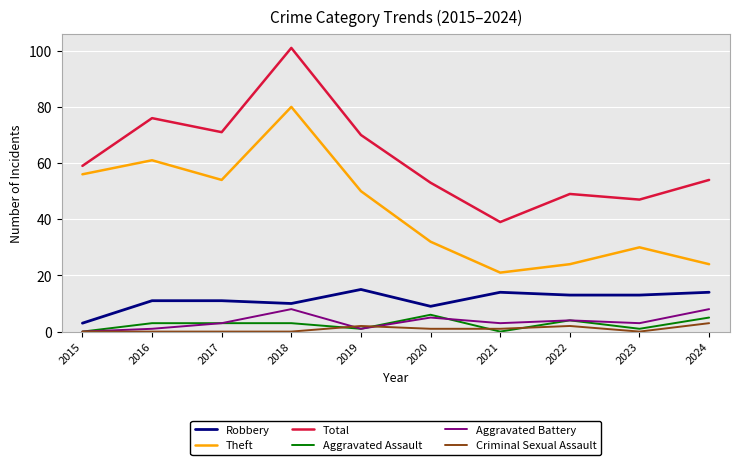

The value of Aggravated Battery at 2018 is 2. True or false?

False